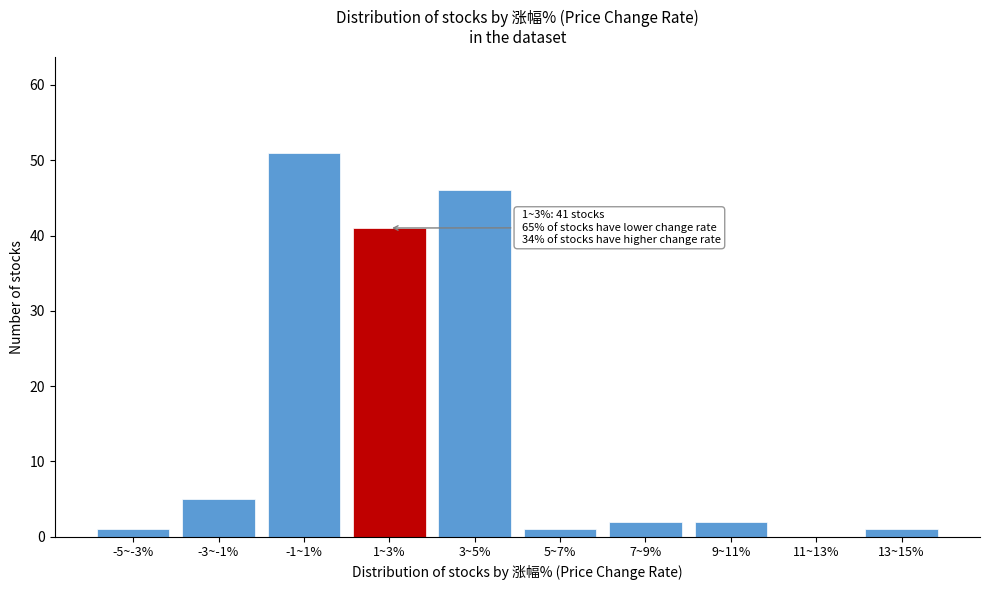

Reading left to right, transcribe all the data shown in this chart.

-5~-3%=1	-3~-1%=5	-1~1%=51	1~3%=41	3~5%=46	5~7%=1	7~9%=2	9~11%=2	11~13%=0	13~15%=1